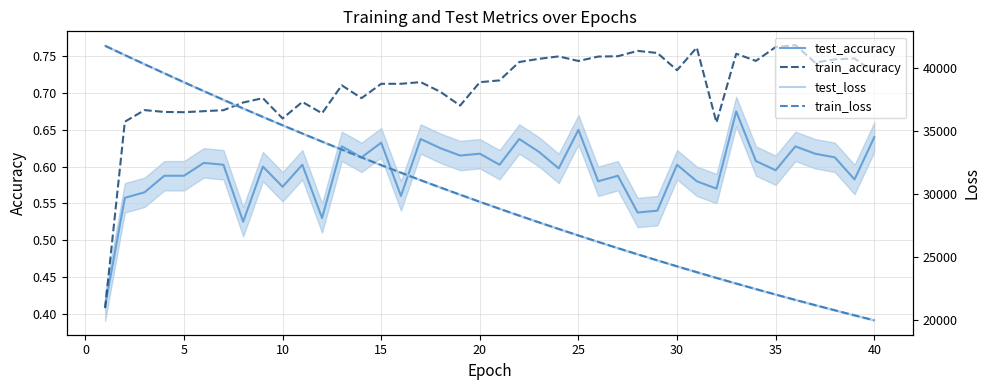

In train_accuracy, how many points are lower than both neighbors (excluding endpoints)?

11